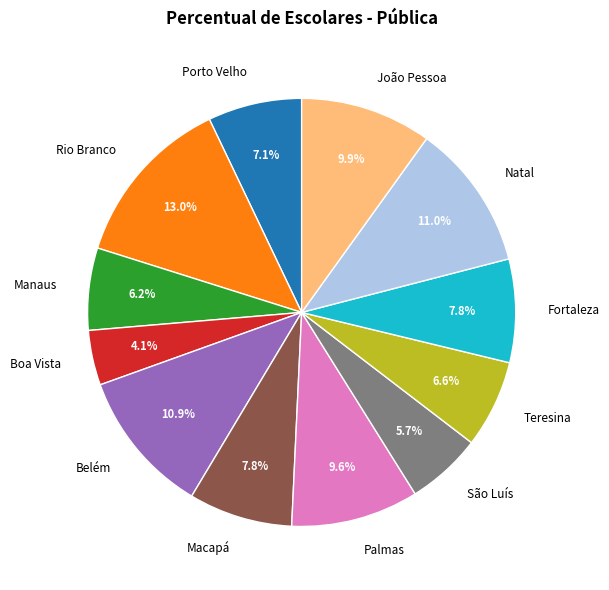

What percentage is the Porto Velho slice, to the nearest percent?

7%